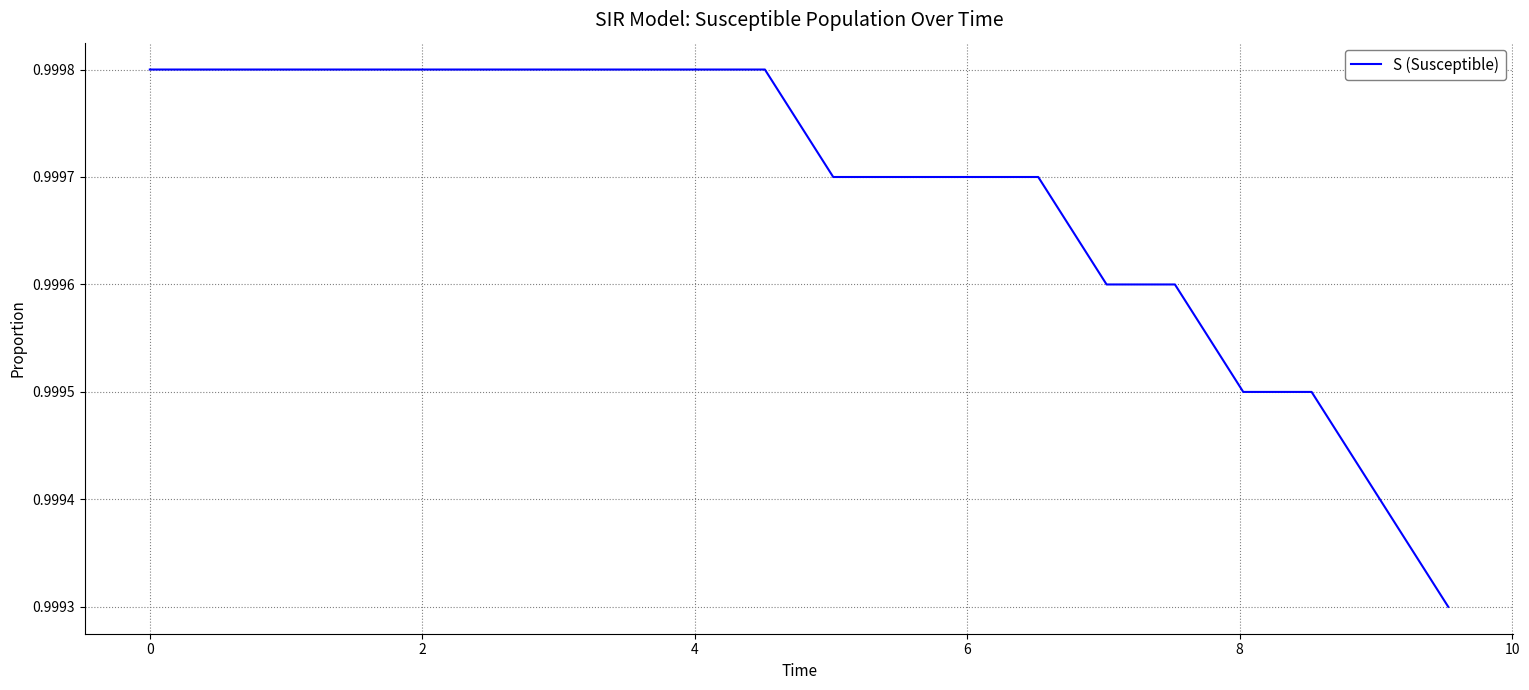

What is the value of the 8th point from the left?

1.0